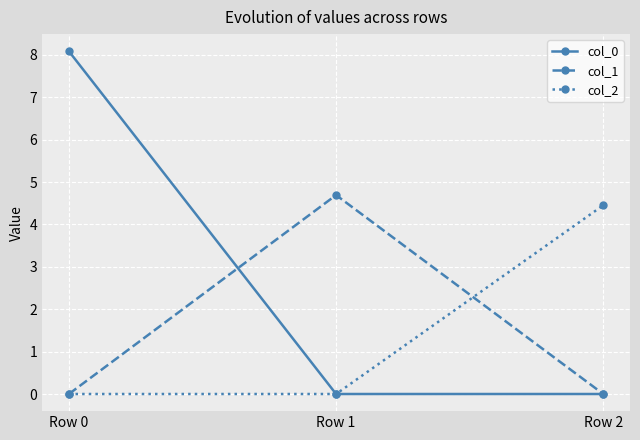

Between Row 0 and Row 2, which series saw the biggest shift?

col_0